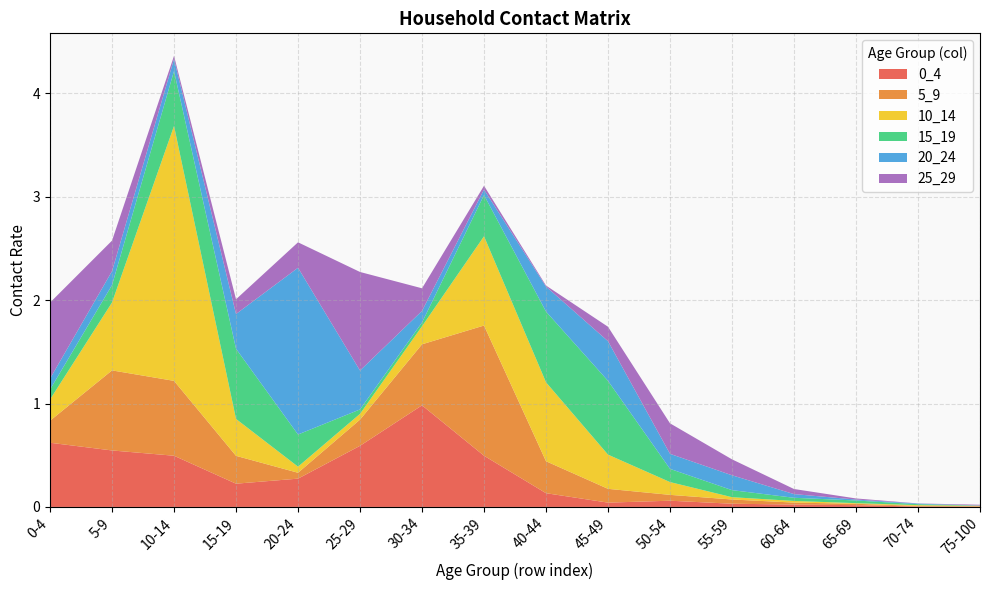

Reading right to left, extract all data points from this chart.

0_4: 75-100=0.0	70-74=0.0	65-69=0.0	60-64=0.0	55-59=0.0	50-54=0.1	45-49=0.0	40-44=0.1	35-39=0.5	30-34=1.0	25-29=0.6	20-24=0.3	15-19=0.2	10-14=0.5	5-9=0.5	0-4=0.6
5_9: 75-100=0.0	70-74=0.0	65-69=0.0	60-64=0.0	55-59=0.0	50-54=0.1	45-49=0.1	40-44=0.3	35-39=1.3	30-34=0.6	25-29=0.3	20-24=0.1	15-19=0.3	10-14=0.7	5-9=0.8	0-4=0.2
10_14: 75-100=0.0	70-74=0.0	65-69=0.0	60-64=0.0	55-59=0.0	50-54=0.1	45-49=0.3	40-44=0.8	35-39=0.9	30-34=0.2	25-29=0.1	20-24=0.1	15-19=0.4	10-14=2.5	5-9=0.7	0-4=0.2
15_19: 75-100=0.0	70-74=0.0	65-69=0.0	60-64=0.0	55-59=0.1	50-54=0.1	45-49=0.7	40-44=0.7	35-39=0.4	30-34=0.0	25-29=0.0	20-24=0.3	15-19=0.7	10-14=0.5	5-9=0.2	0-4=0.1
20_24: 75-100=0.0	70-74=0.0	65-69=0.0	60-64=0.0	55-59=0.1	50-54=0.1	45-49=0.4	40-44=0.2	35-39=0.1	30-34=0.1	25-29=0.4	20-24=1.6	15-19=0.3	10-14=0.1	5-9=0.1	0-4=0.1
25_29: 75-100=0.0	70-74=0.0	65-69=0.0	60-64=0.0	55-59=0.2	50-54=0.3	45-49=0.1	40-44=0.0	35-39=0.0	30-34=0.2	25-29=1.0	20-24=0.2	15-19=0.1	10-14=0.0	5-9=0.3	0-4=0.7